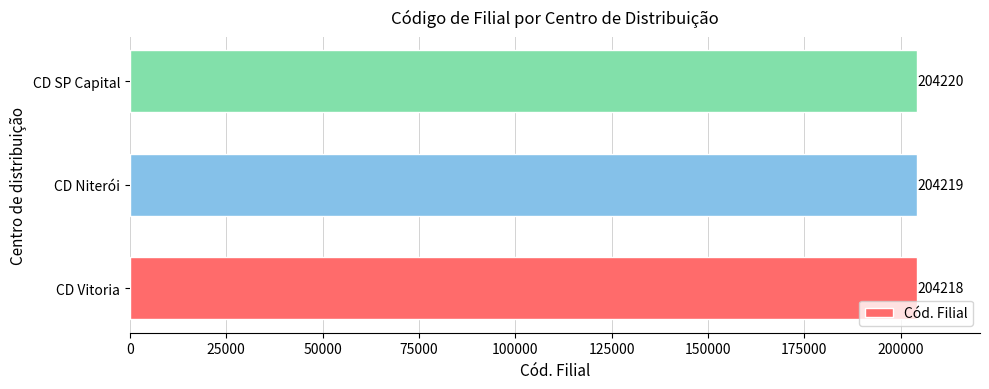

Does the chart contain stacked bars?

No